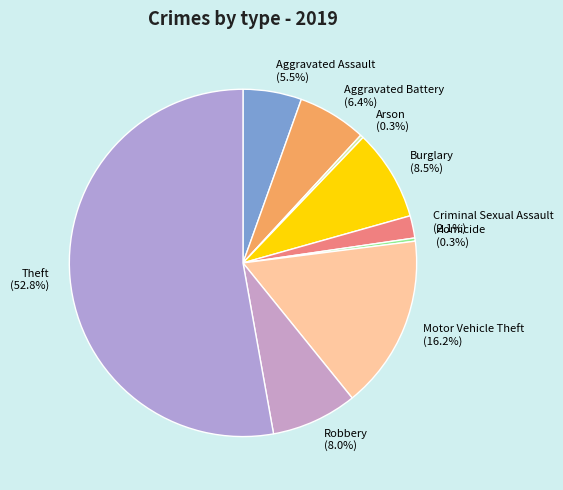

Which category has the biggest portion of the pie?

Theft